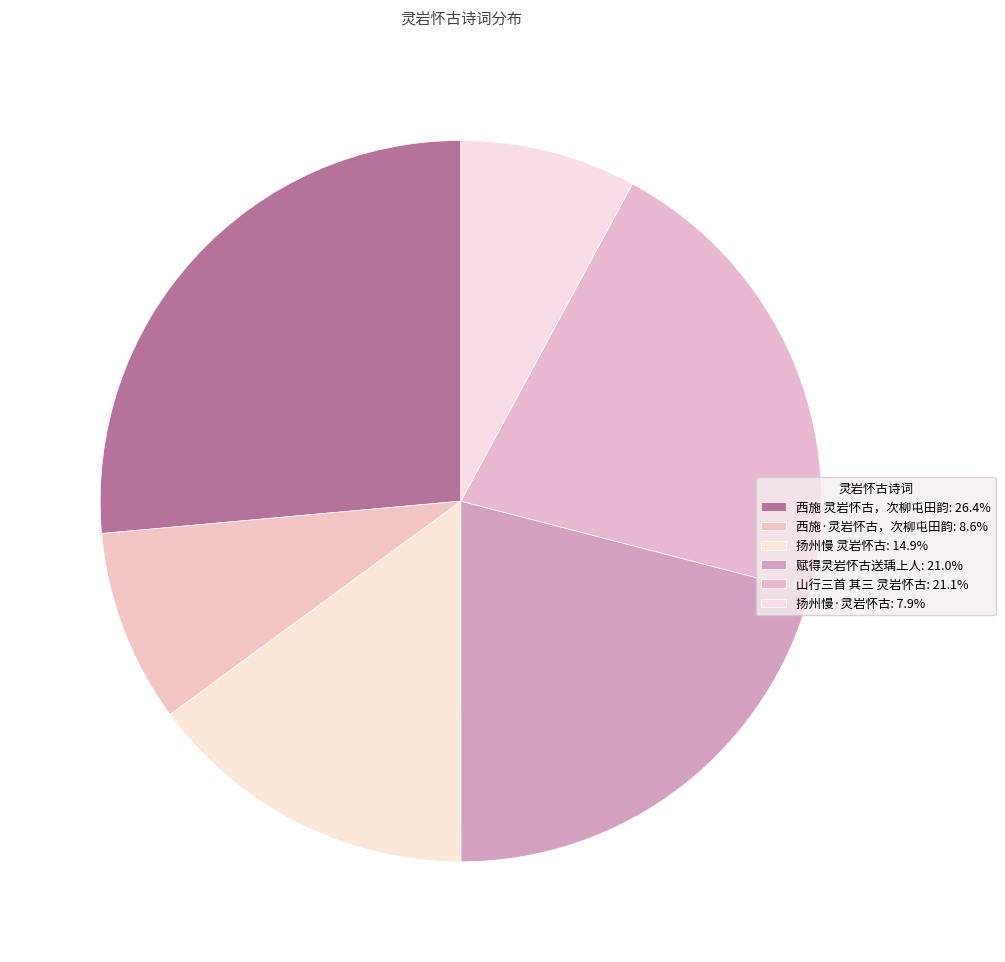

To the nearest percent, what is the difference between the 扬州慢 灵岩怀古 and 山行三首 其三 灵岩怀古 slice percentages?

6%